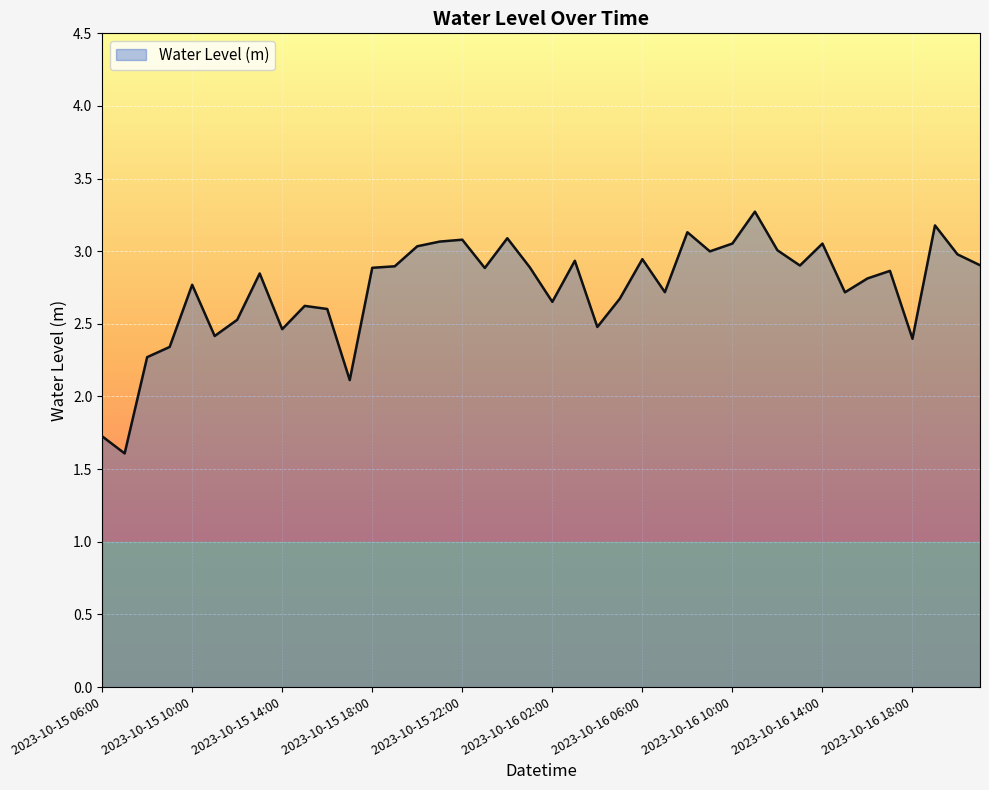

How many lines are shown in the chart?

1